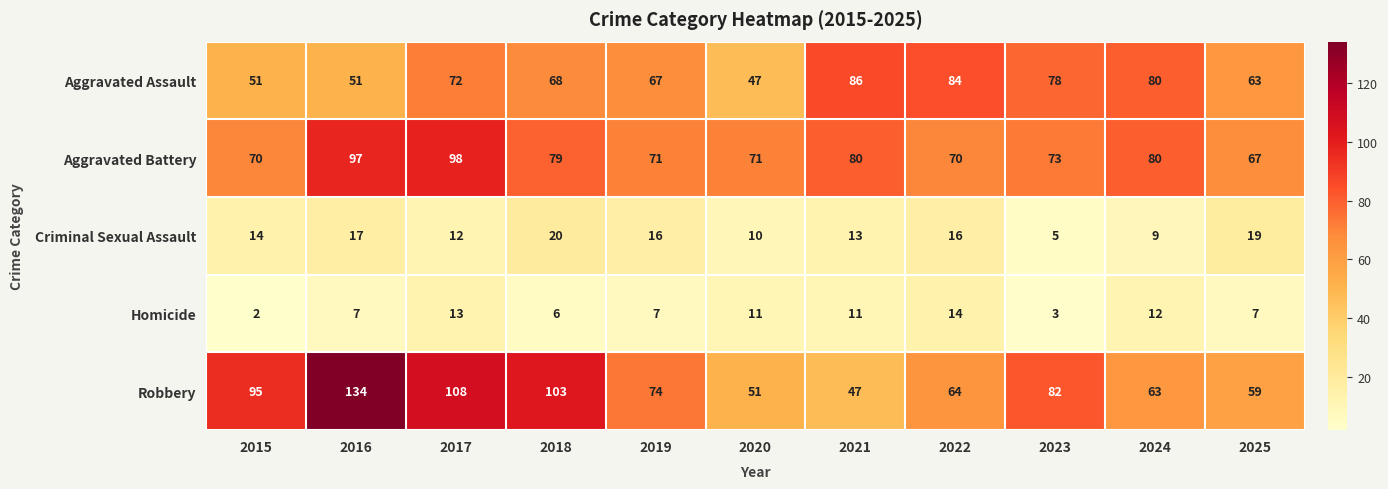

What is the average value of the Aggravated Assault series?

68